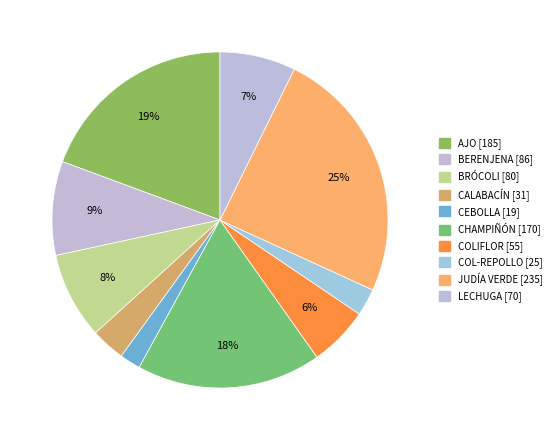

Approximately how many times larger is the value at CHAMPIÑÓN compared to COL-REPOLLO?

6.8